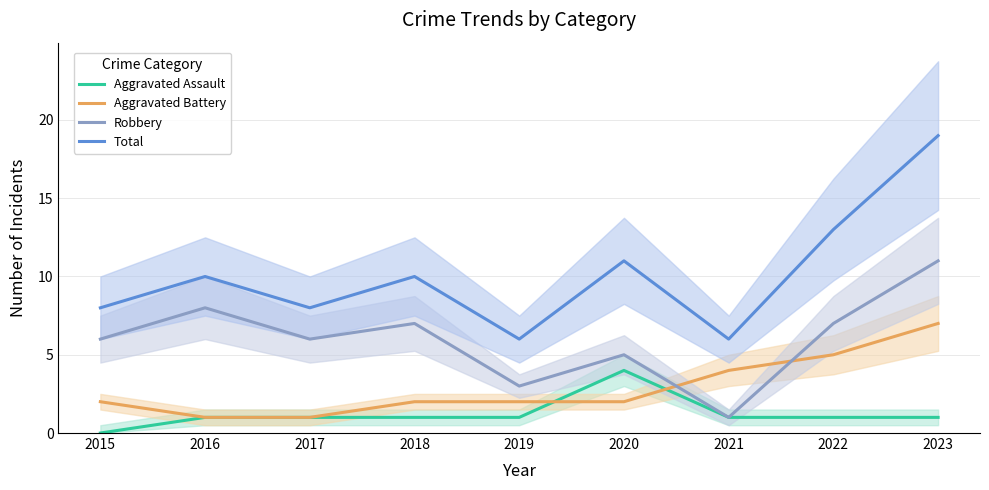

Rank the series by their average value, from lowest to highest.

Aggravated Assault, Aggravated Battery, Robbery, Total